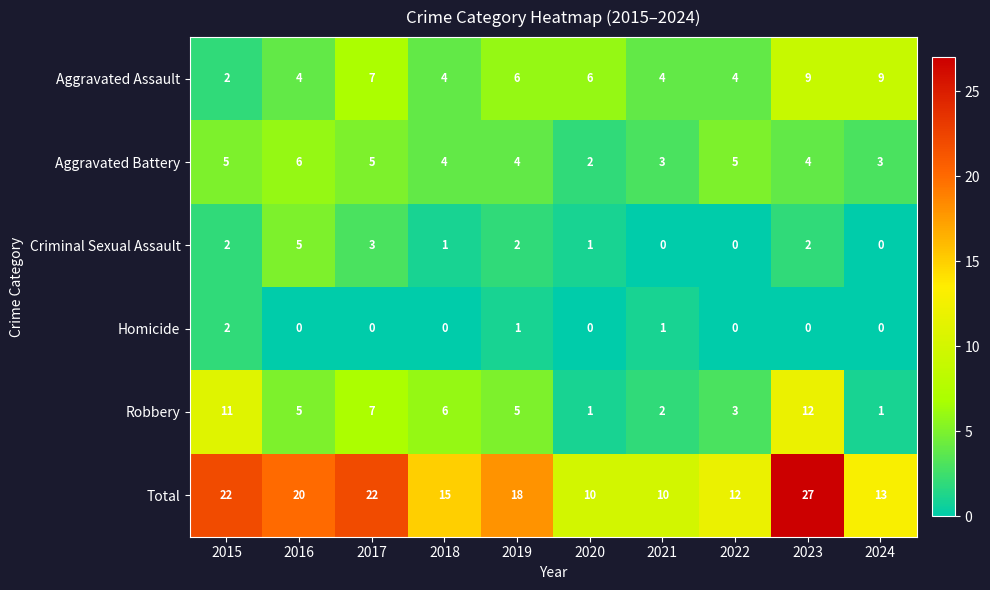

At which category is the sum across all series the highest?

2023